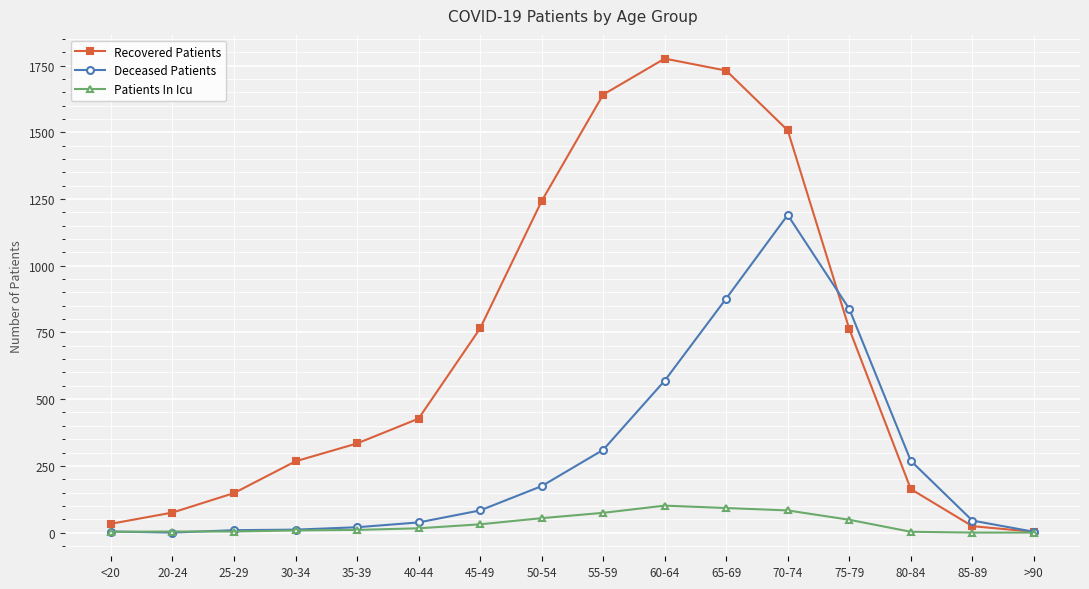

Rank the series by their average value, from lowest to highest.

Patients In Icu, Deceased Patients, Recovered Patients